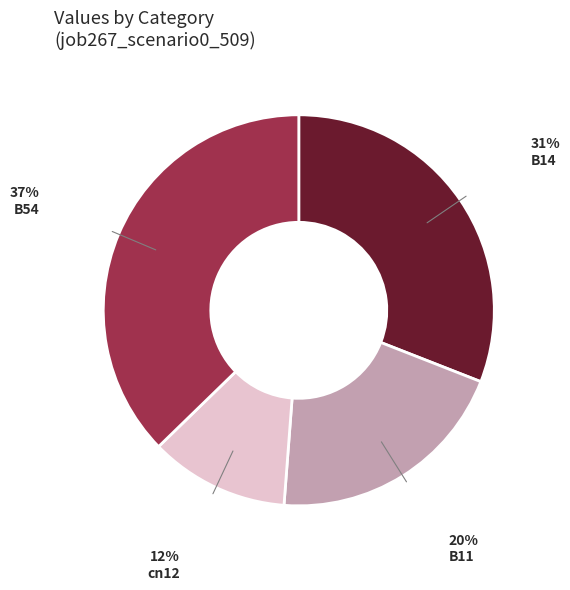

Is there any slice that represents more than half of the pie?

No